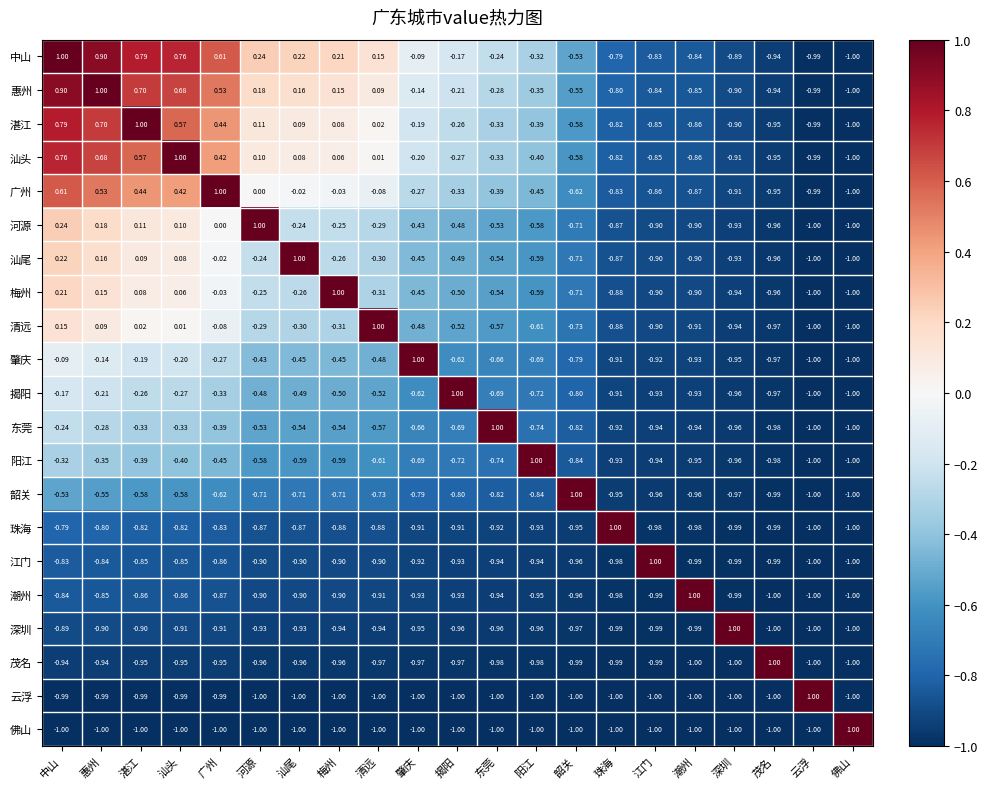

At which category is the sum across all series the highest?

中山